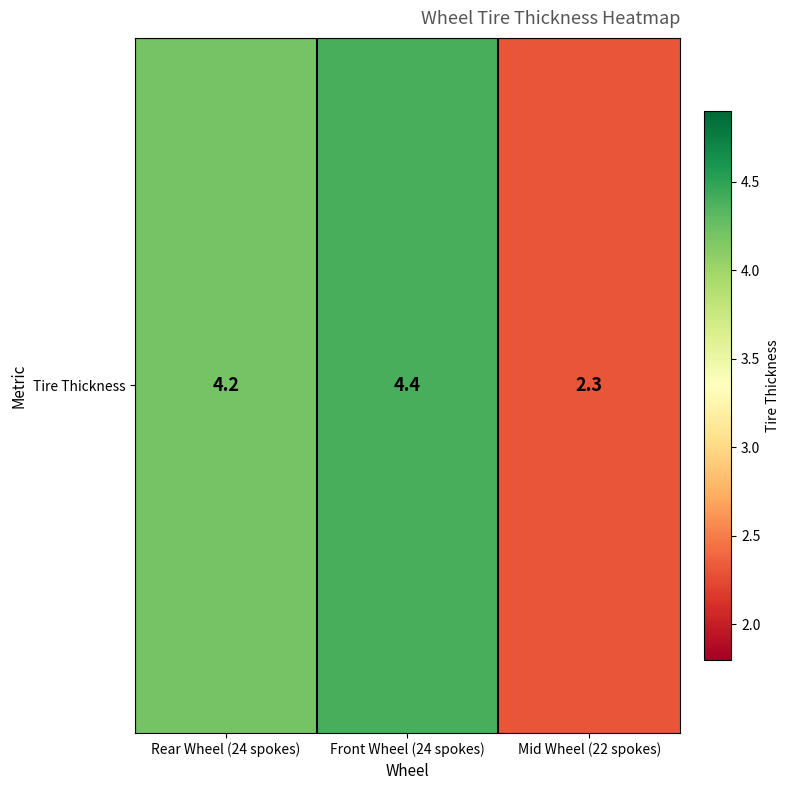

Is it true that the value at Mid Wheel (22 spokes) is 1.0?

False